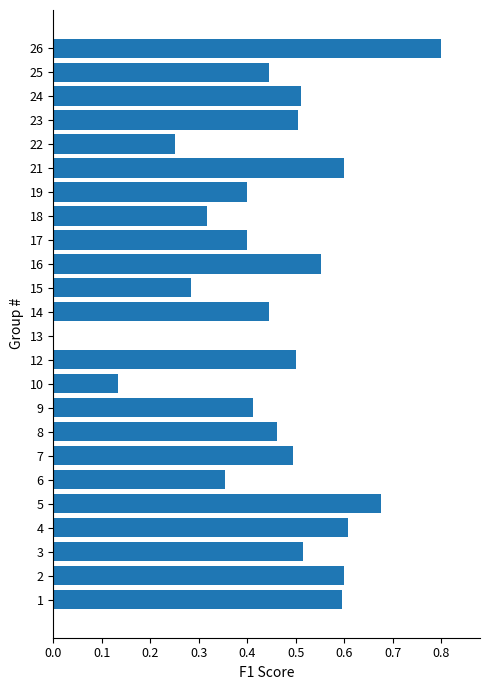

Are the bars horizontal?

Yes